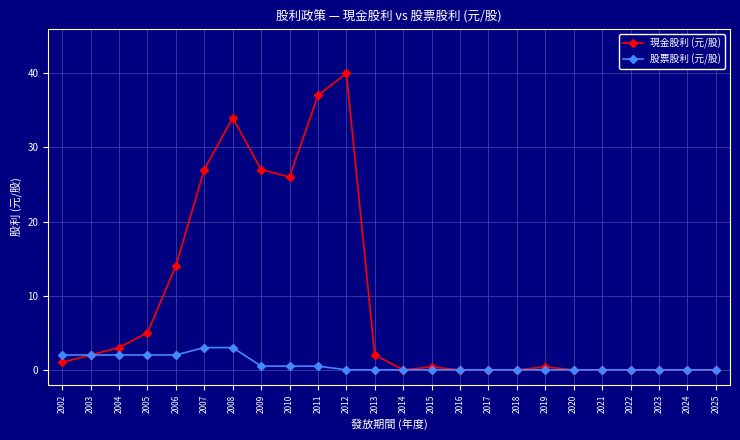

Does the chart display data point markers on the line(s)?

Yes